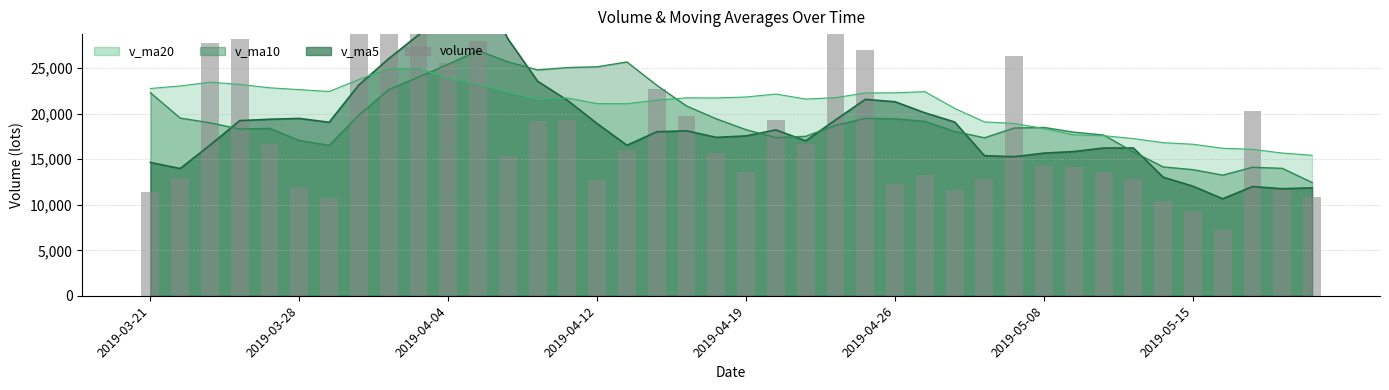

Are the bars horizontal?

No